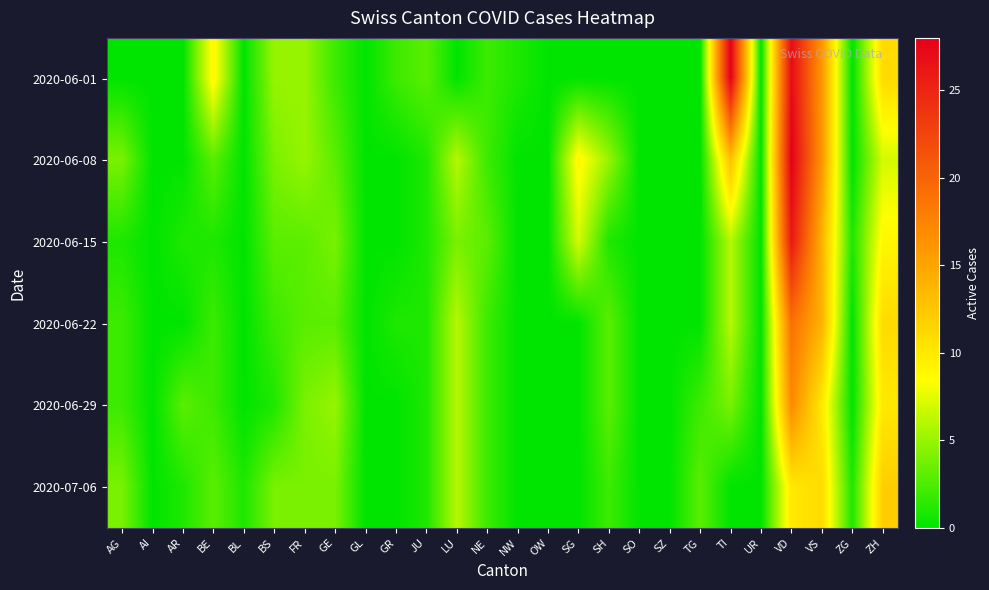

Reading left to right, what are all the values shown in this chart?

2020-06-01: AG=0	AI=0	AR=0	BE=9	BL=0	BS=5	FR=5	GE=2	GL=0	GR=2	JU=3	LU=0	NE=2	NW=1	OW=0	SG=0	SH=0	SO=0	SZ=0	TG=0	TI=28	UR=0	VD=27	VS=16	ZG=0	ZH=11
2020-06-08: AG=4	AI=0	AR=0	BE=3	BL=0	BS=4	FR=5	GE=3	GL=0	GR=0	JU=1	LU=6	NE=2	NW=0	OW=0	SG=9	SH=5	SO=0	SZ=0	TG=0	TI=13	UR=0	VD=28	VS=16	ZG=0	ZH=7
2020-06-15: AG=1	AI=0	AR=1	BE=1	BL=0	BS=3	FR=3	GE=4	GL=0	GR=0	JU=1	LU=4	NE=3	NW=0	OW=0	SG=7	SH=1	SO=0	SZ=0	TG=0	TI=6	UR=0	VD=26	VS=14	ZG=1	ZH=9
2020-06-22: AG=2	AI=0	AR=0	BE=2	BL=0	BS=2	FR=3	GE=3	GL=0	GR=1	JU=1	LU=6	NE=2	NW=0	OW=0	SG=0	SH=3	SO=0	SZ=0	TG=0	TI=6	UR=0	VD=19	VS=14	ZG=0	ZH=11
2020-06-29: AG=2	AI=0	AR=3	BE=2	BL=0	BS=1	FR=4	GE=5	GL=0	GR=0	JU=1	LU=6	NE=2	NW=0	OW=0	SG=0	SH=3	SO=0	SZ=0	TG=2	TI=4	UR=0	VD=17	VS=10	ZG=0	ZH=10
2020-07-06: AG=4	AI=0	AR=1	BE=3	BL=1	BS=4	FR=4	GE=4	GL=0	GR=0	JU=1	LU=6	NE=2	NW=0	OW=0	SG=0	SH=2	SO=0	SZ=0	TG=3	TI=0	UR=0	VD=10	VS=11	ZG=1	ZH=12